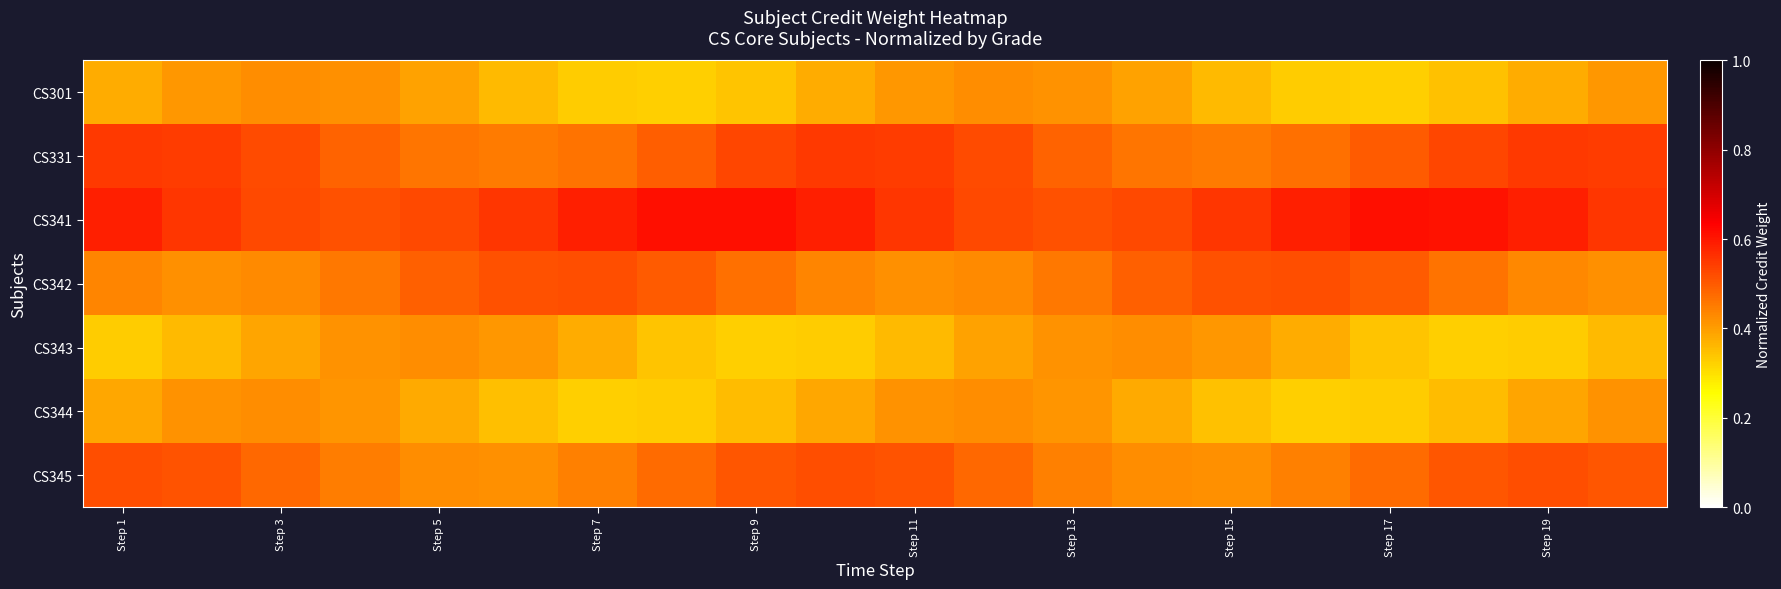

Reading left to right, extract all data points from this chart.

CS301: 0.4	0.4	0.4	0.4	0.4	0.4	0.3	0.3	0.3	0.4	0.4	0.4	0.4	0.4	0.4	0.3	0.3	0.3	0.4	0.4
CS331: 0.5	0.5	0.5	0.5	0.5	0.5	0.5	0.5	0.5	0.5	0.5	0.5	0.5	0.5	0.5	0.5	0.5	0.5	0.5	0.5
CS341: 0.6	0.6	0.5	0.5	0.5	0.6	0.6	0.6	0.6	0.6	0.6	0.5	0.5	0.5	0.6	0.6	0.6	0.6	0.6	0.6
CS342: 0.4	0.4	0.4	0.5	0.5	0.5	0.5	0.5	0.5	0.4	0.4	0.4	0.5	0.5	0.5	0.5	0.5	0.5	0.4	0.4
CS343: 0.3	0.4	0.4	0.4	0.4	0.4	0.4	0.3	0.3	0.3	0.4	0.4	0.4	0.4	0.4	0.4	0.3	0.3	0.3	0.4
CS344: 0.4	0.4	0.4	0.4	0.4	0.3	0.3	0.3	0.4	0.4	0.4	0.4	0.4	0.4	0.3	0.3	0.3	0.4	0.4	0.4
CS345: 0.5	0.5	0.5	0.4	0.4	0.4	0.4	0.5	0.5	0.5	0.5	0.5	0.4	0.4	0.4	0.4	0.5	0.5	0.5	0.5